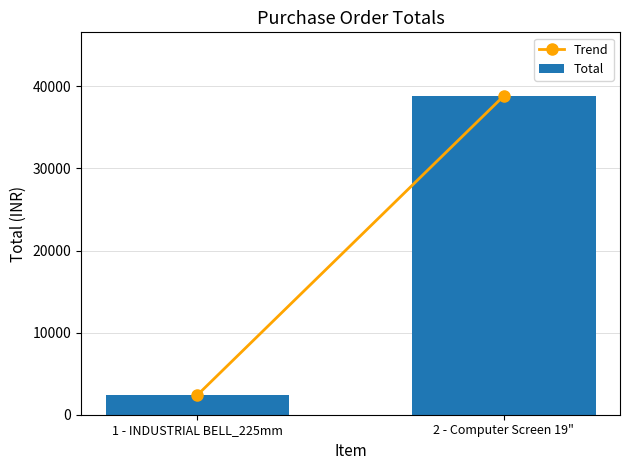

Reading left to right, transcribe all the data shown in this chart.

2400	38812